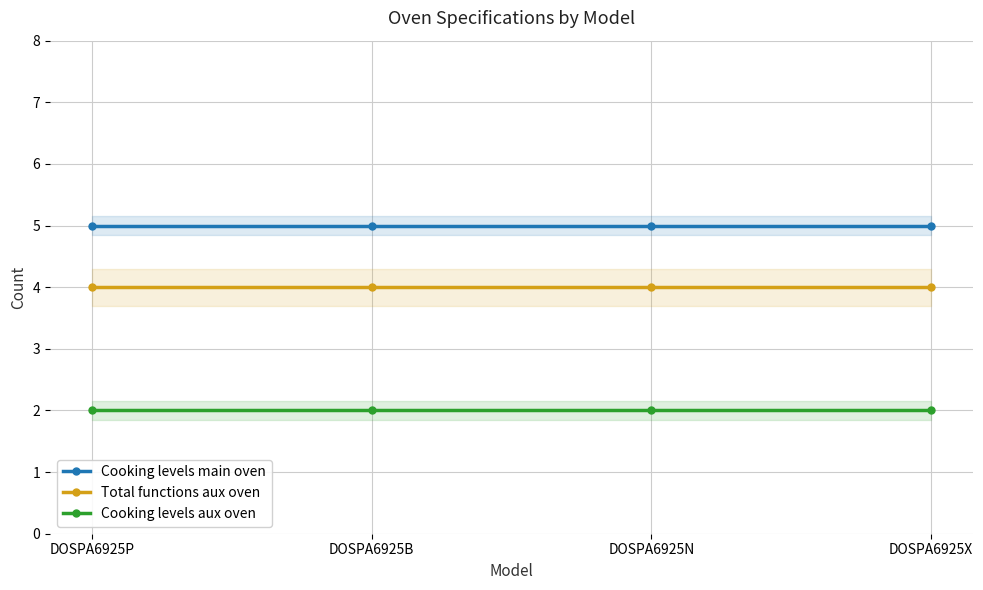

What is the lowest value of the Cooking levels main oven series?

5